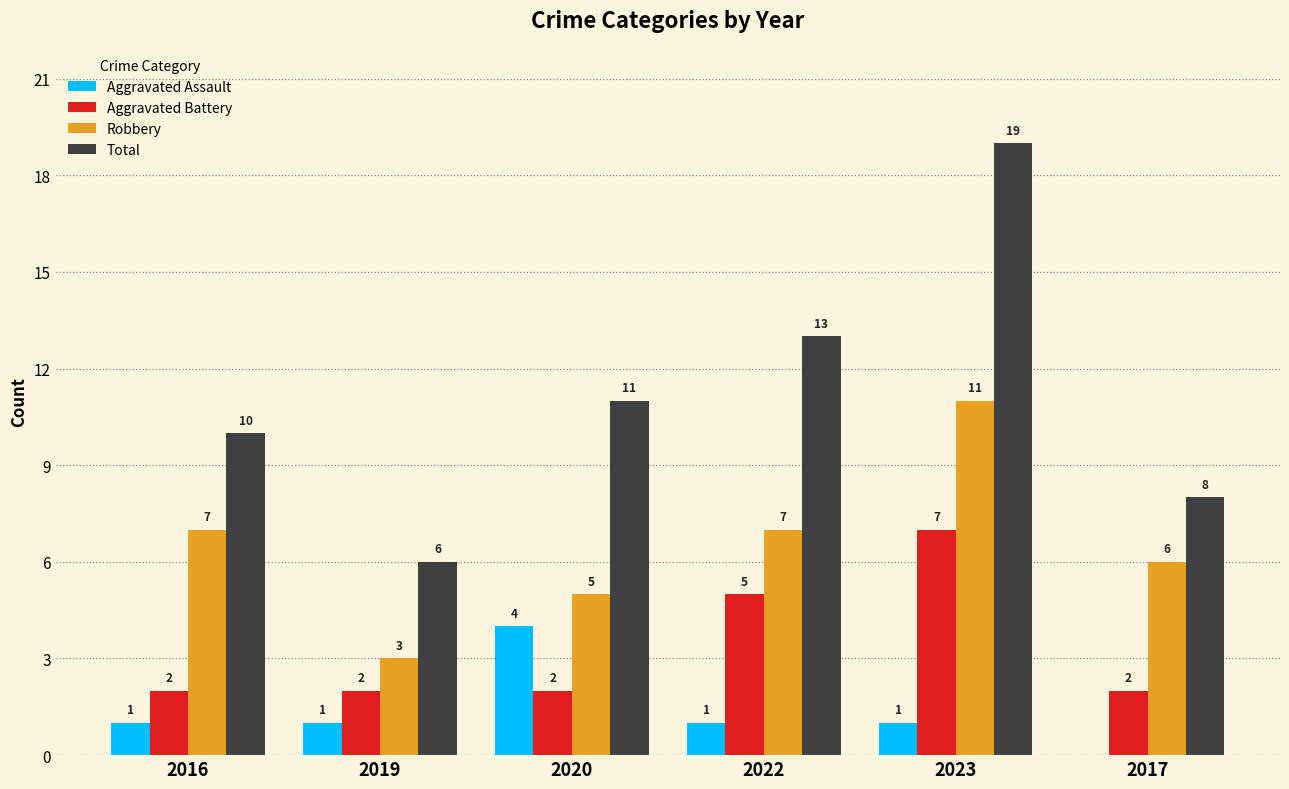

At which label does Robbery reach its peak?

2023